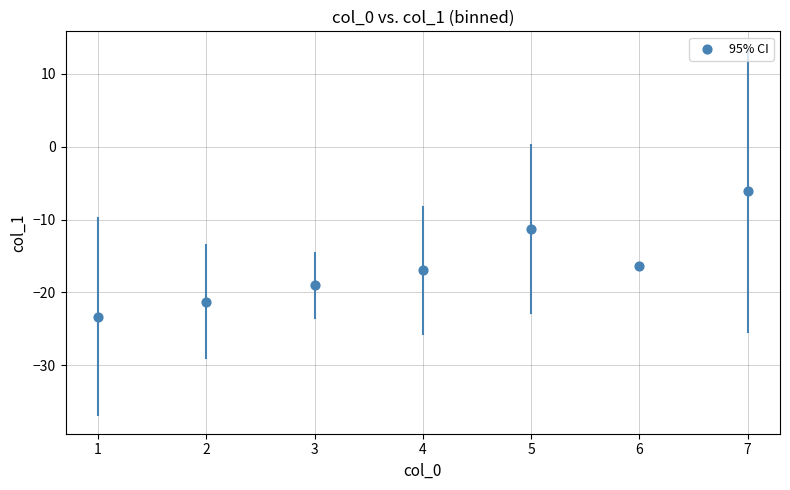

What is the range of X values (max minus min)?

6.0